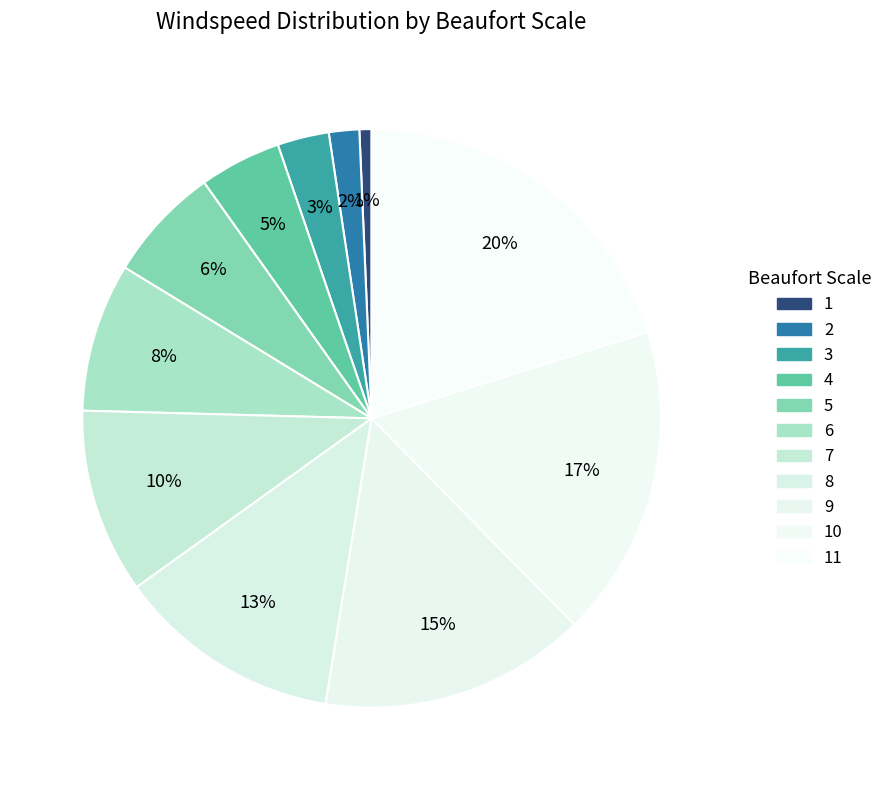

Is there any slice that represents more than half of the pie?

No